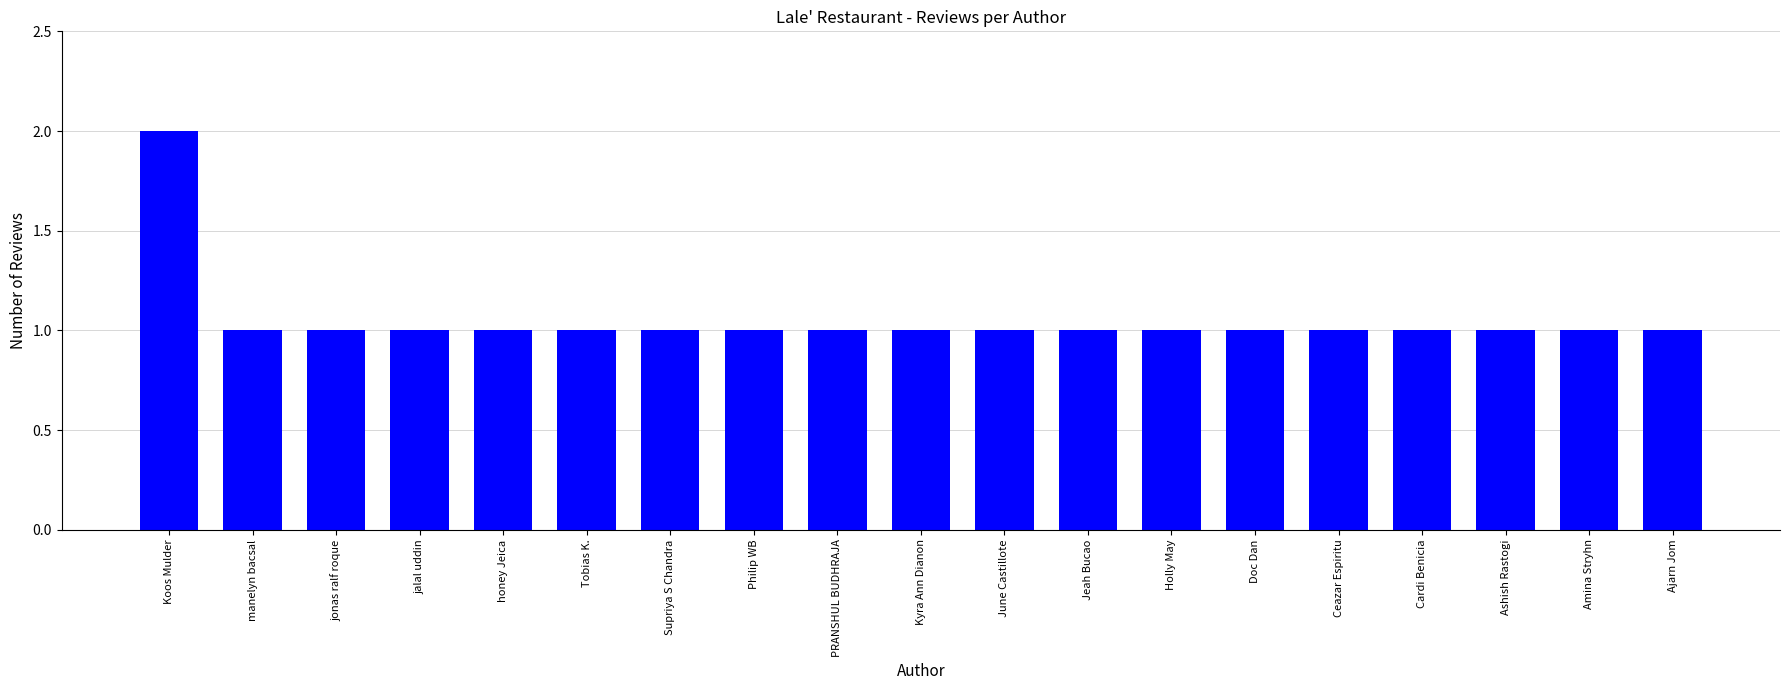

How many categories are shown in the chart?

19